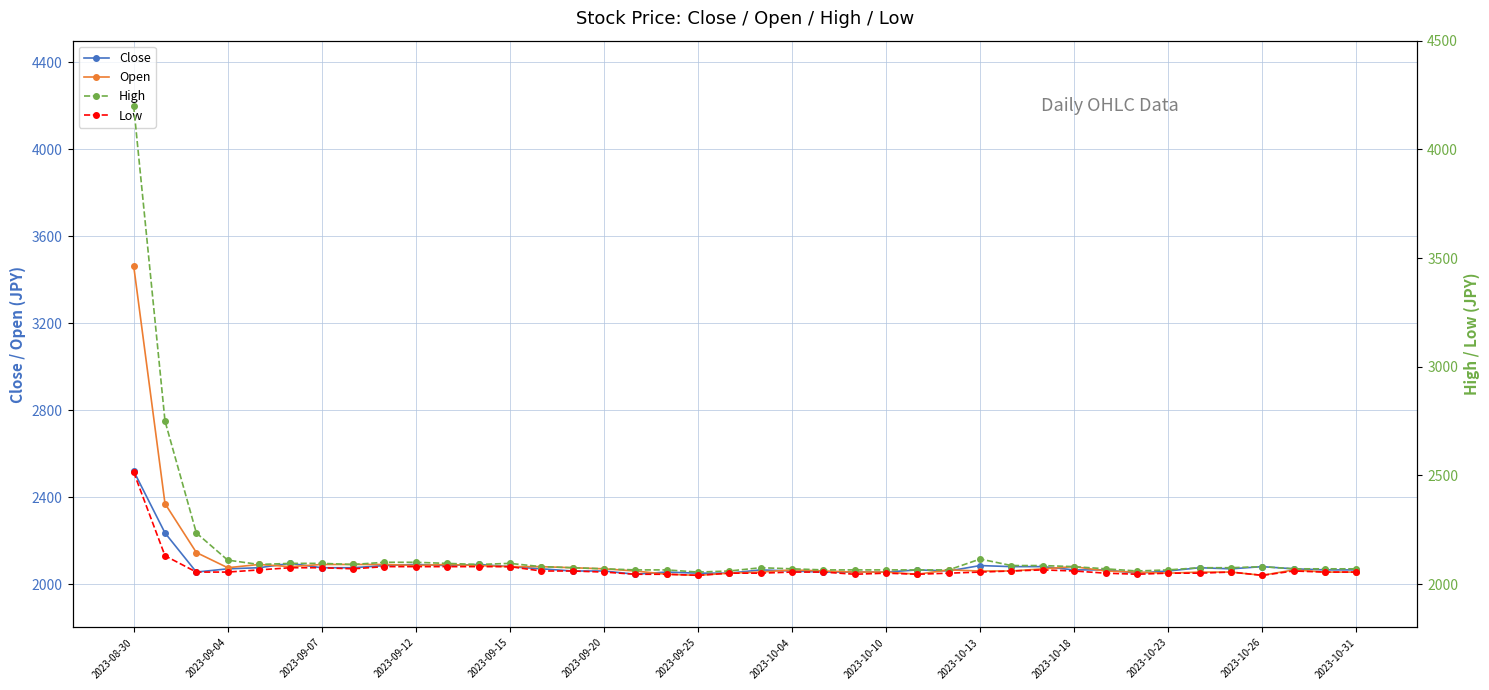

What is the minimum value shown in the chart?

2040